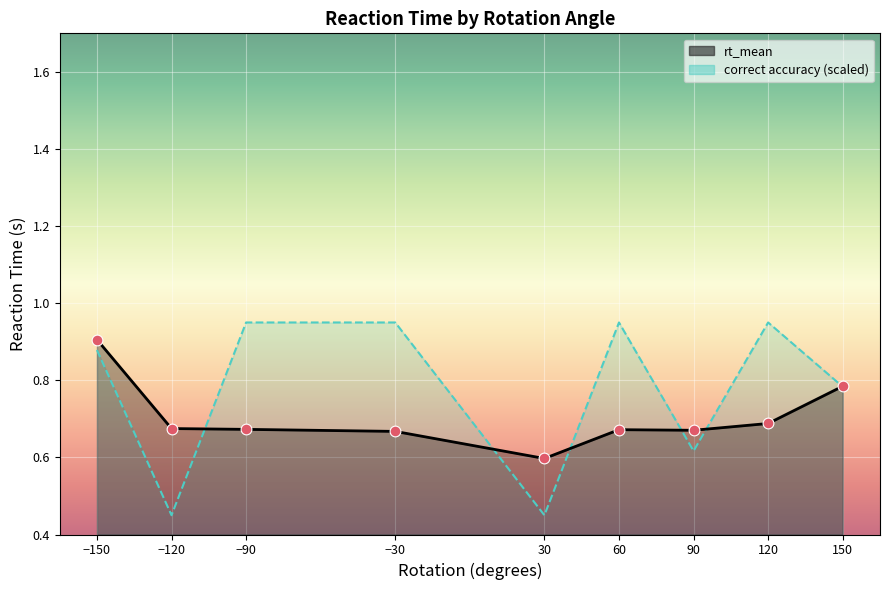

Which series reaches the maximum Y coordinate?

correct accuracy (scaled)